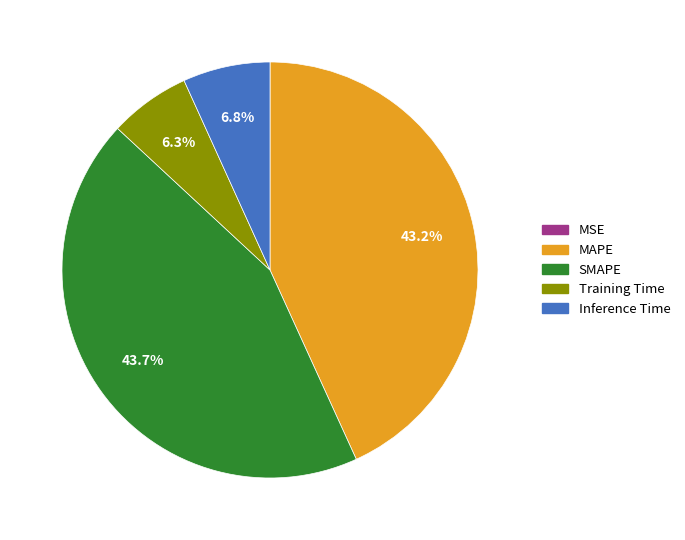

What percentage do Inference Time and MAPE together represent?

50.0%